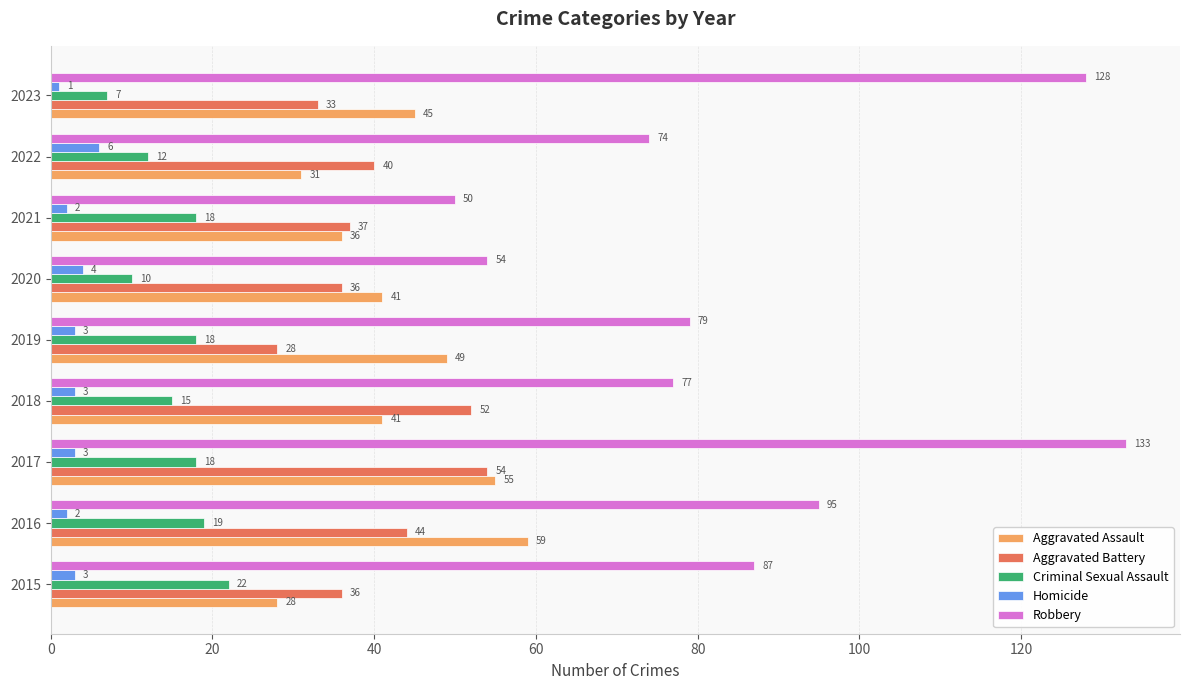

At which category is the sum across all series the highest?

2017